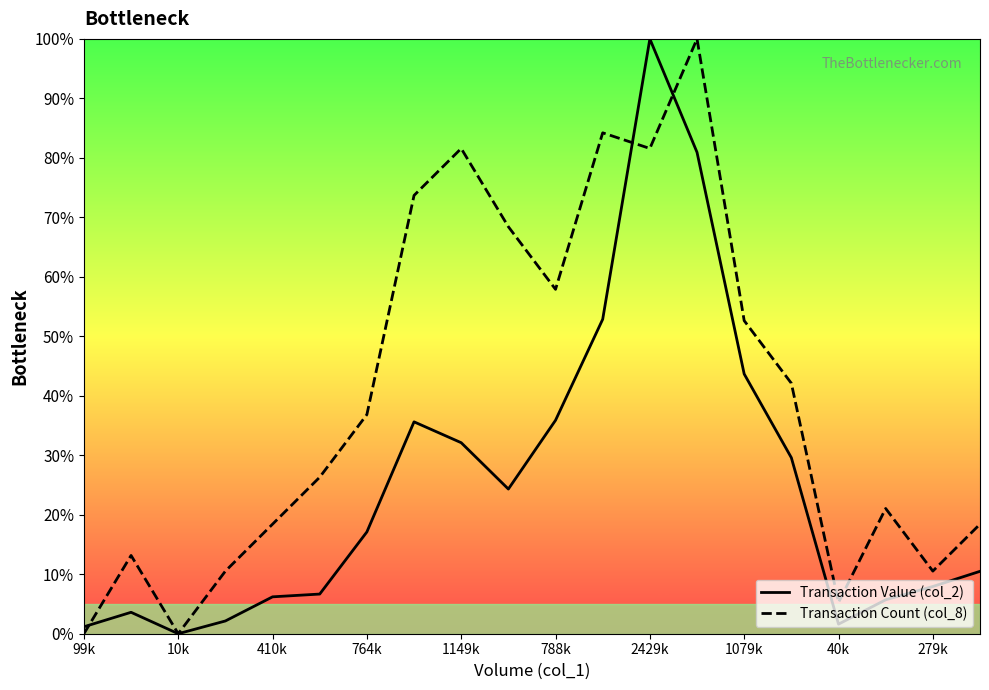

Does the chart display data point markers on the line(s)?

No